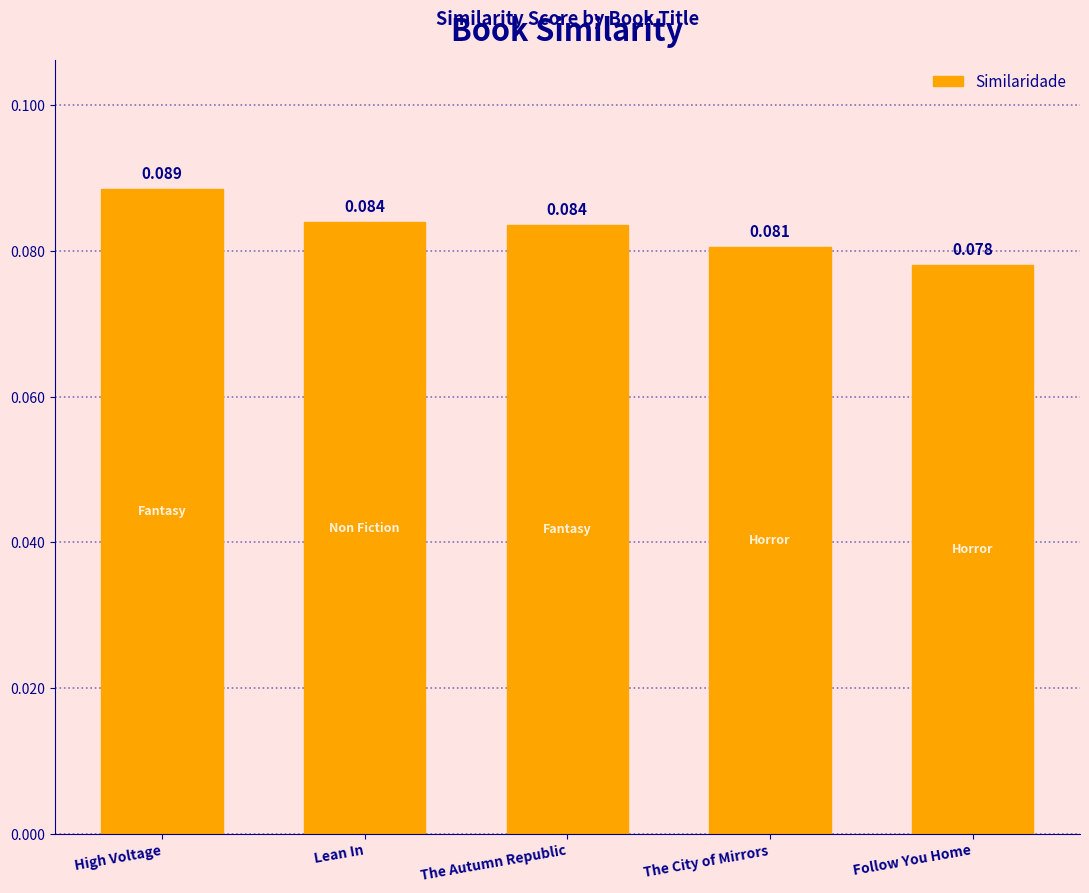

Between Lean In and High Voltage, which is larger?

High Voltage